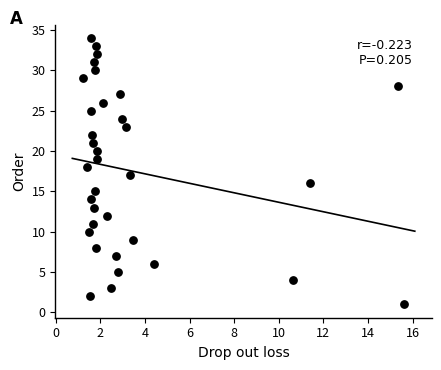

What is the range of Y values (max minus min)?

33